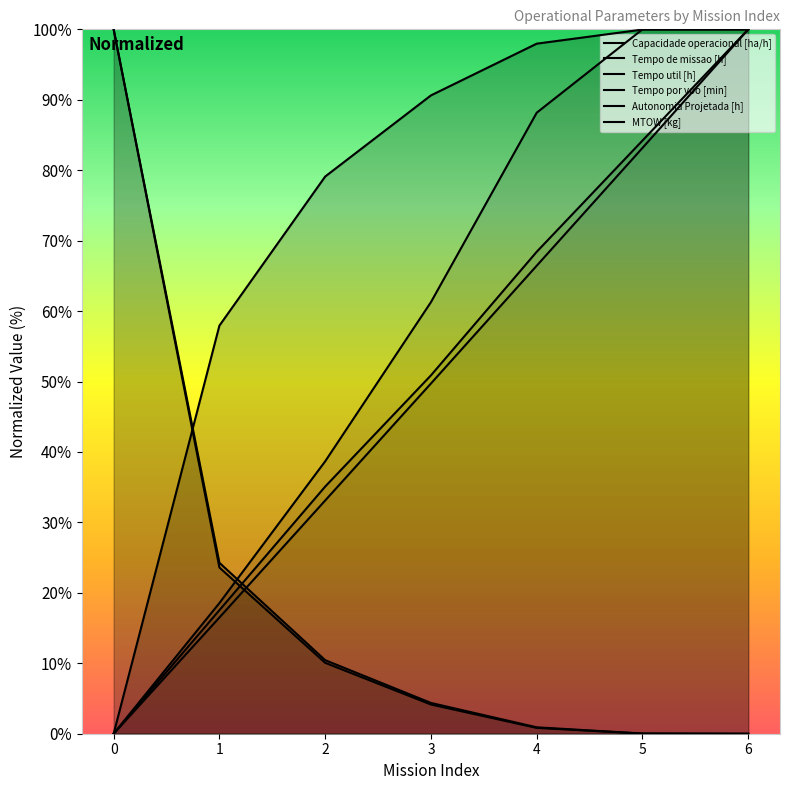

True or false: Autonomia Projetada [h] has a value of -56.6 at 0.

False